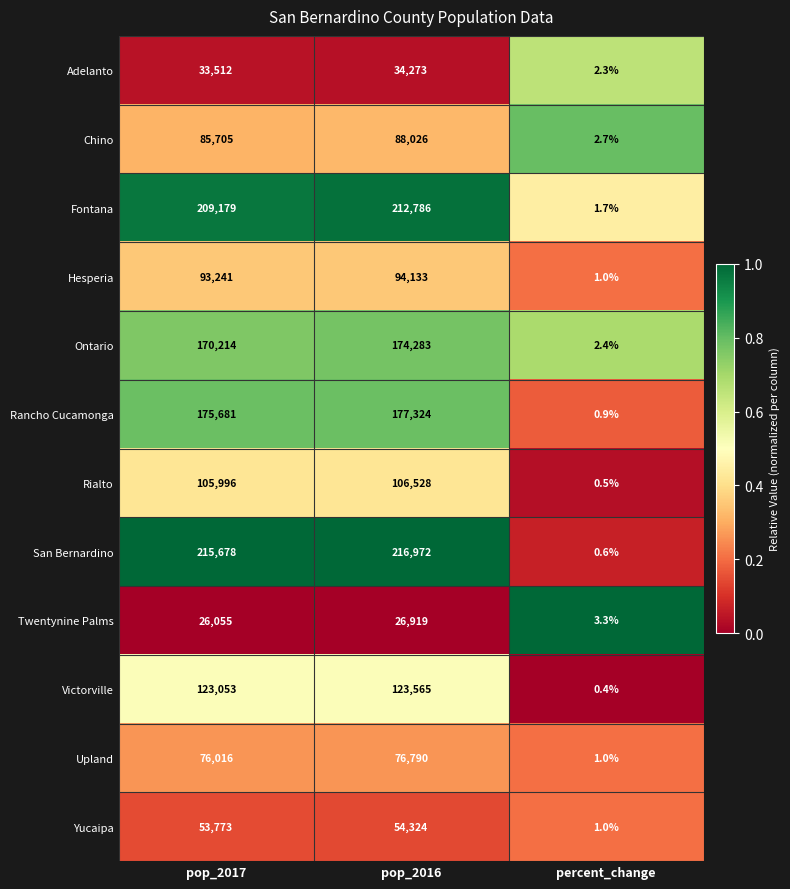

Which series has the largest total across all categories?

San Bernardino